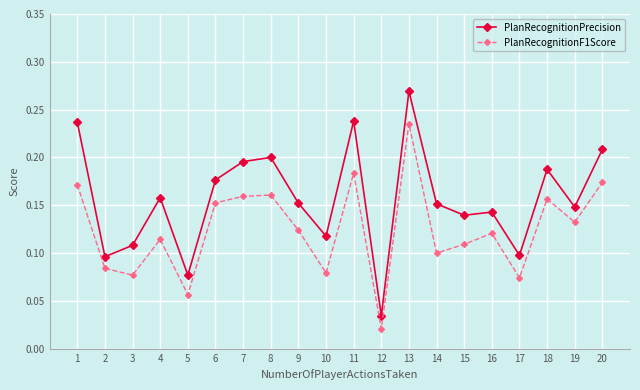

What is the sum of all PlanRecognitionPrecision values?

3.1